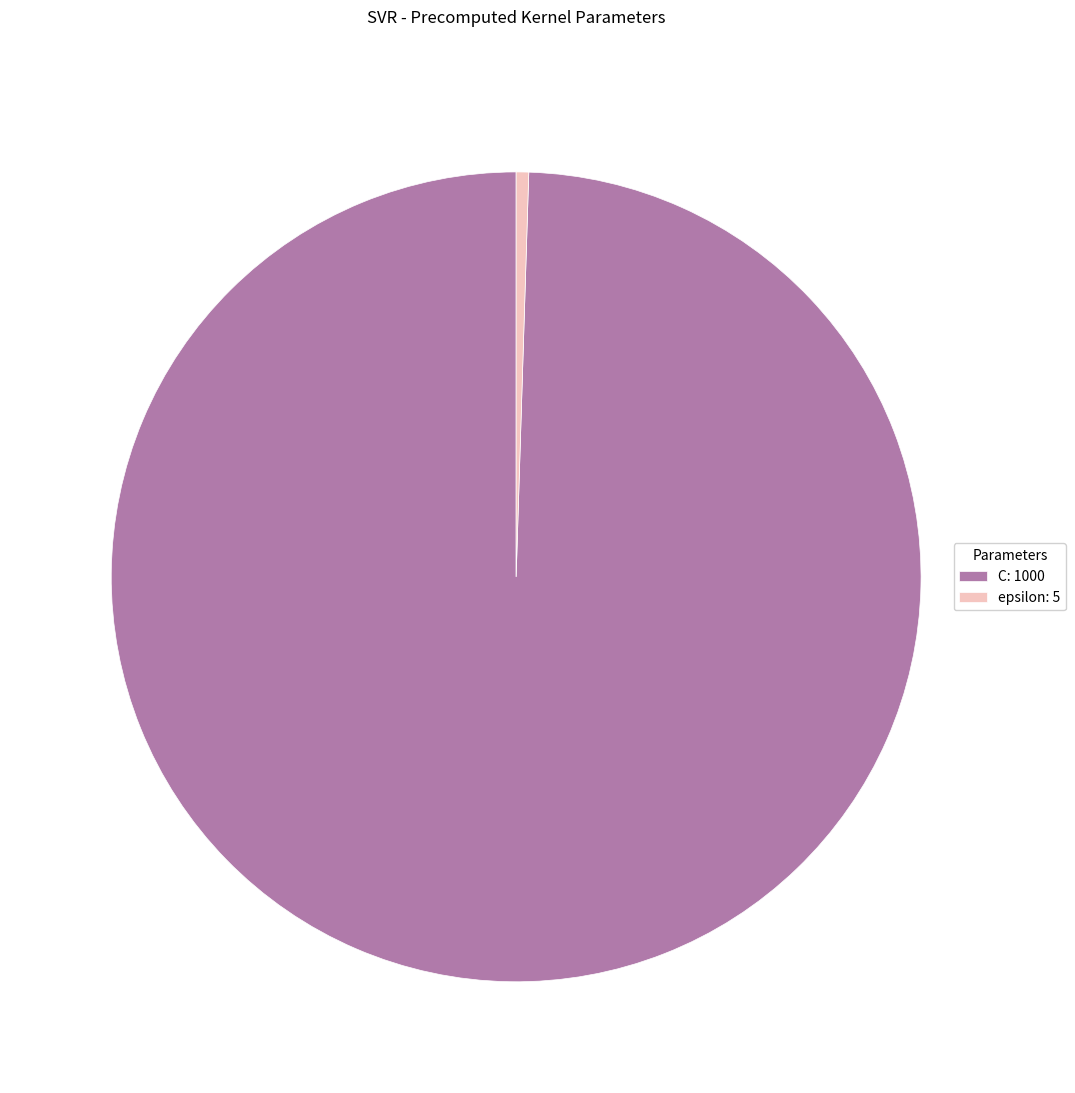

What is the majority slice?

C